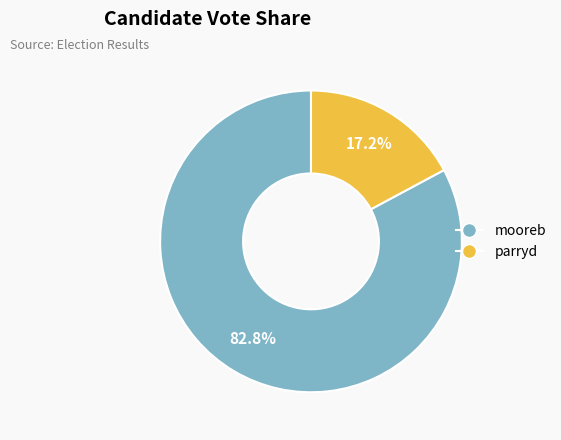

Which category has the smallest portion of the pie?

parryd